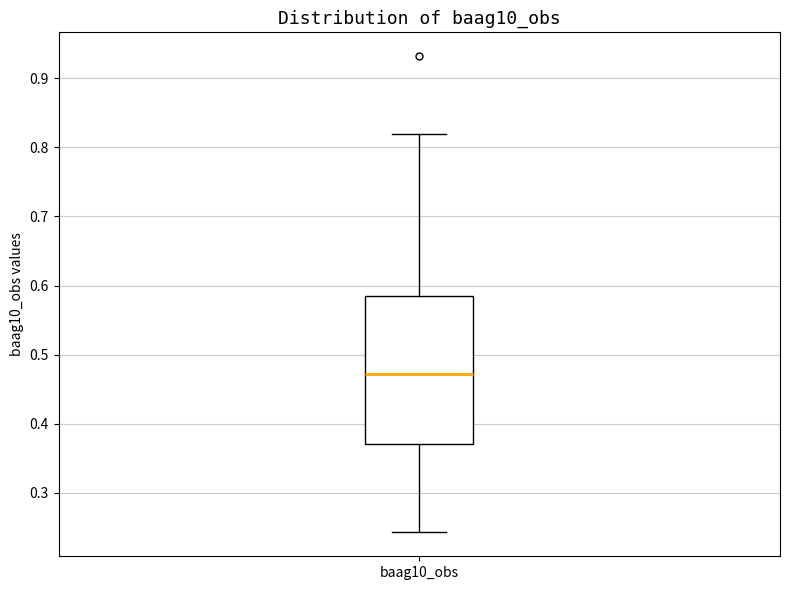

Where does the median line of the box for baag10_obs sit on the y-axis? The values are not printed on the chart, so give them approximately, as read against the axis.

0.47